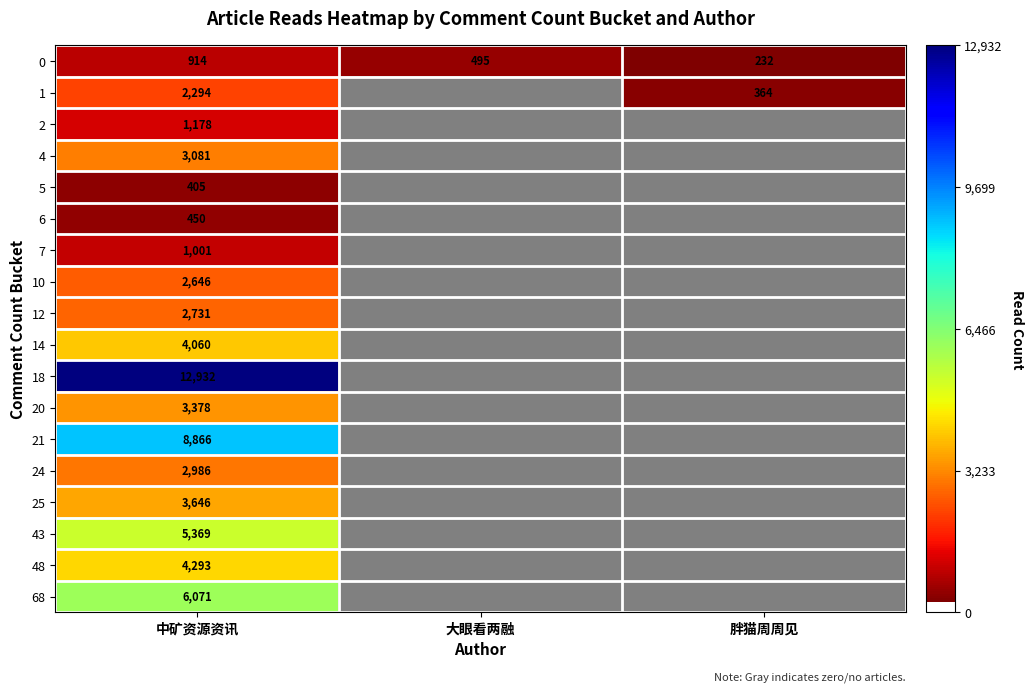

The value of 4 at 中矿资源资讯 is 3081. True or false?

True